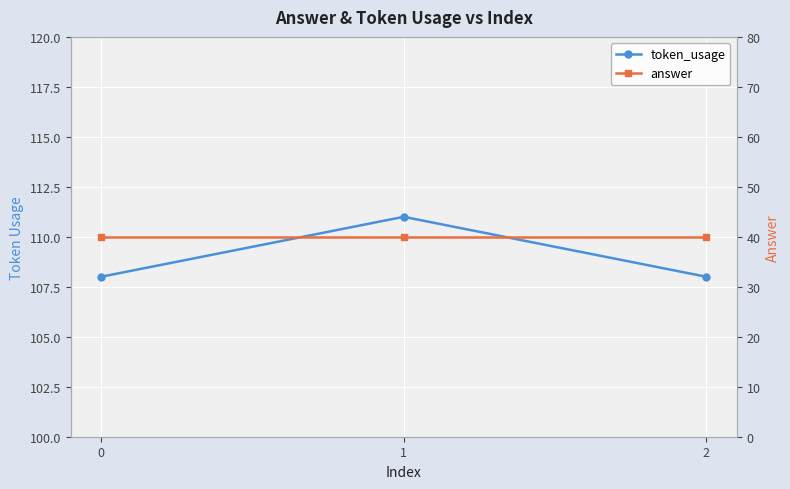

Rank the series by their average value, from highest to lowest.

token_usage, answer